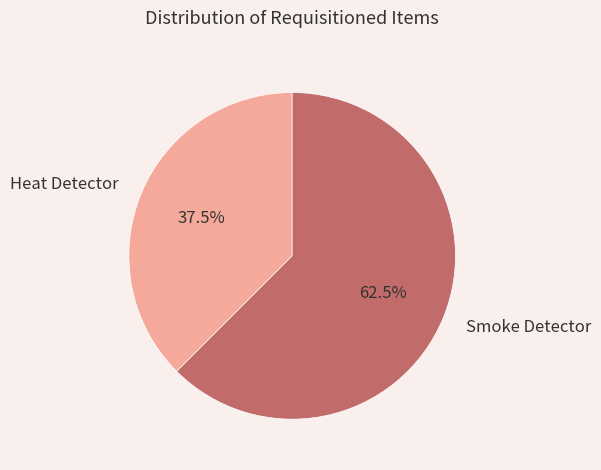

Rank the categories by value from lowest to highest.

Heat Detector, Smoke Detector